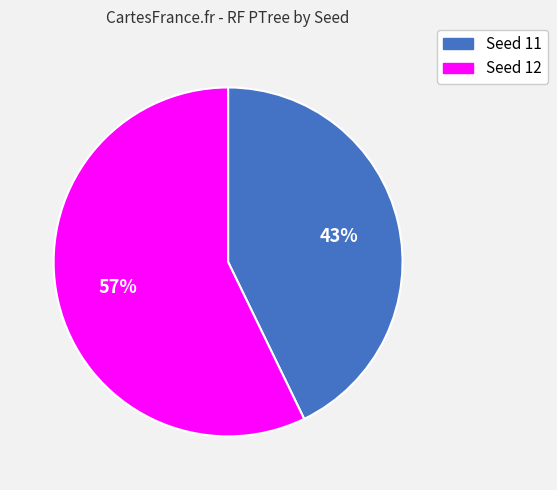

Do Seed 12 and Seed 11 together represent more than half of the pie?

Yes